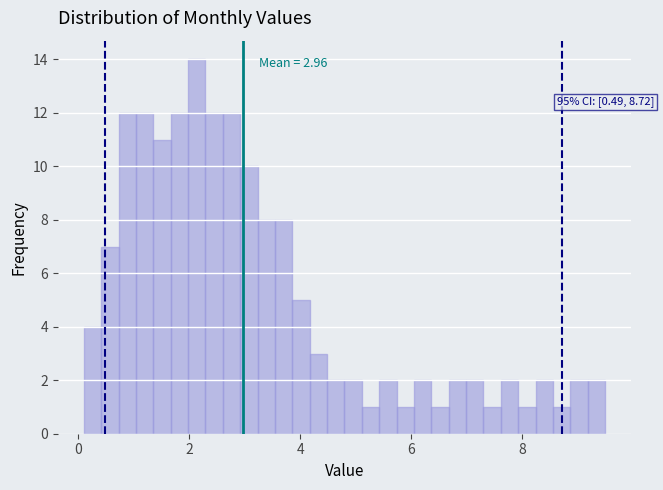

Around what value on the x-axis is the tallest bar? Give the approximate position of its centre, as read against the axis.

2.2